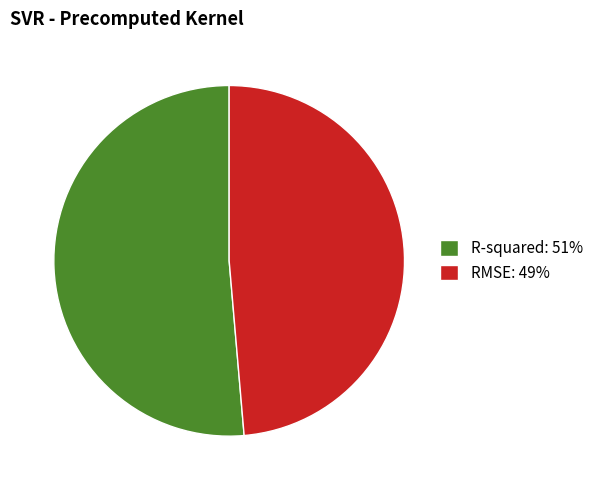

What is the smallest slice in the pie chart?

RMSE